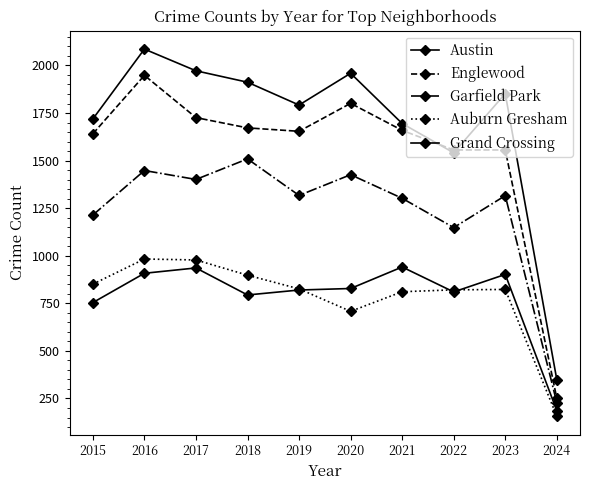

Count the number of data series in this chart.

5